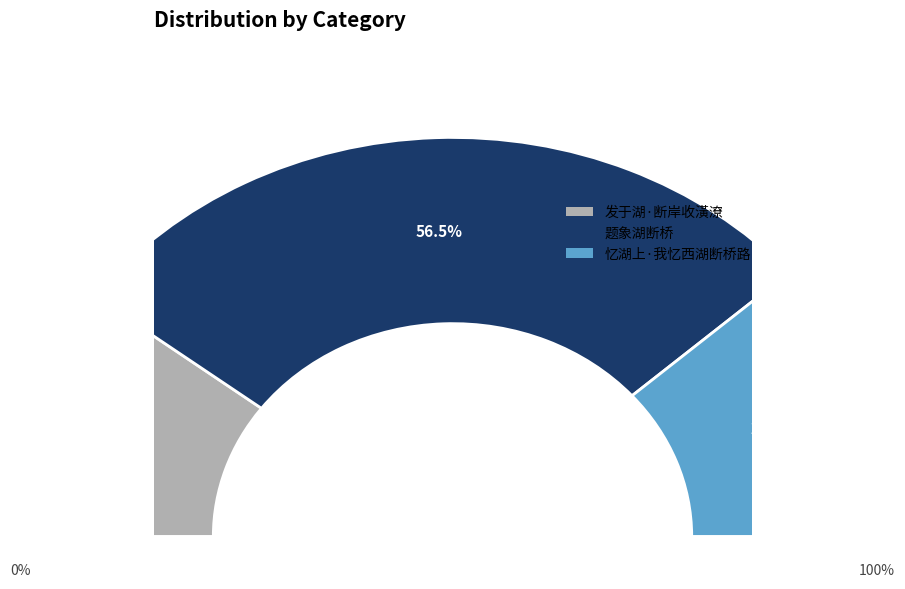

To the nearest percent, what is the difference between the largest and smallest slice percentages?

36%